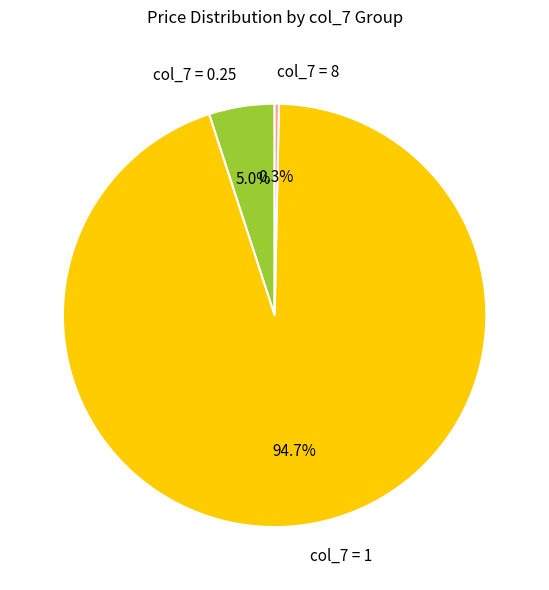

Is the sum of col_7 = 0.25 and col_7 = 1 greater than half?

Yes